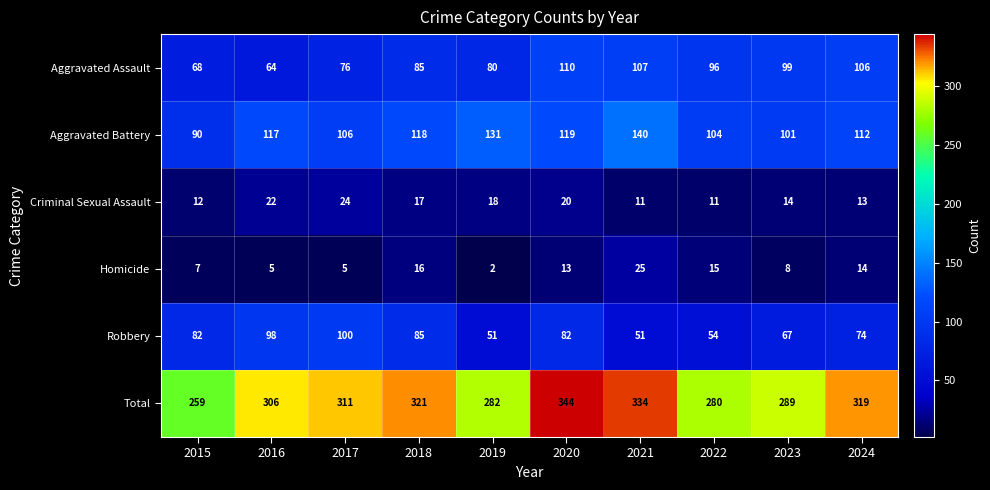

What is the average value of the Criminal Sexual Assault series?

16